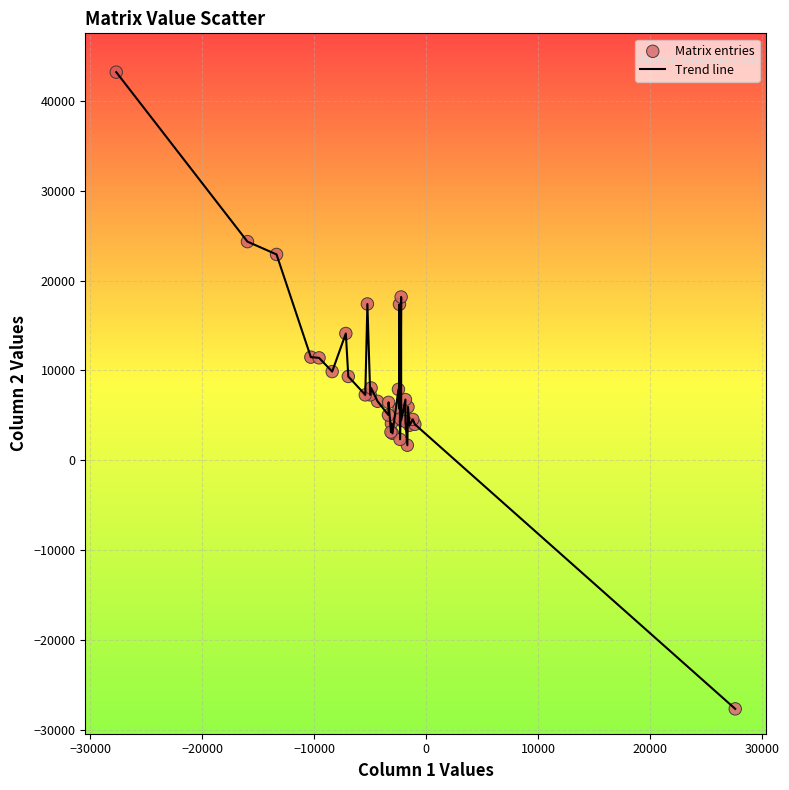

What is the minimum value shown in the chart?

-27658.6